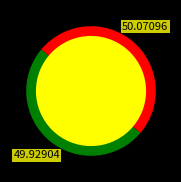

What is the total percentage of 29017 and 29037?

100.0%